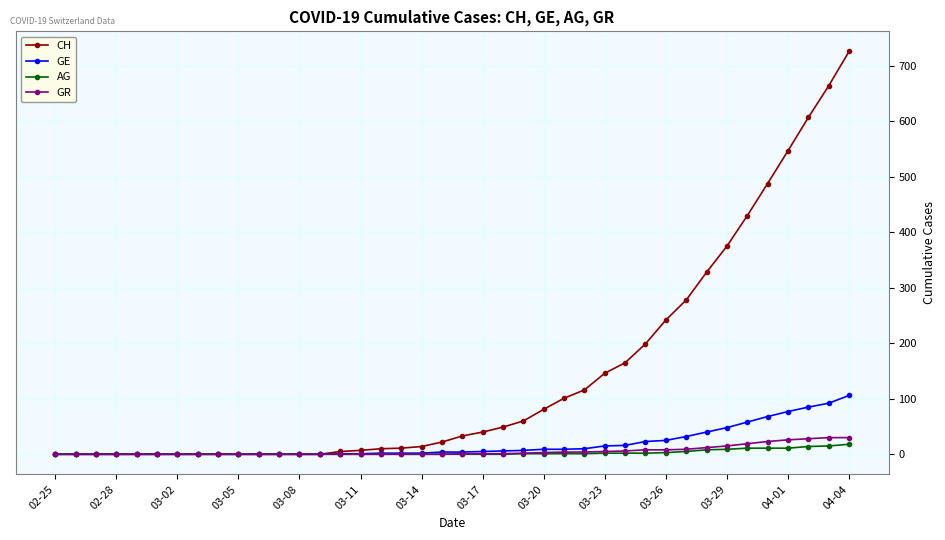

Which series has the largest range (max minus min)?

CH